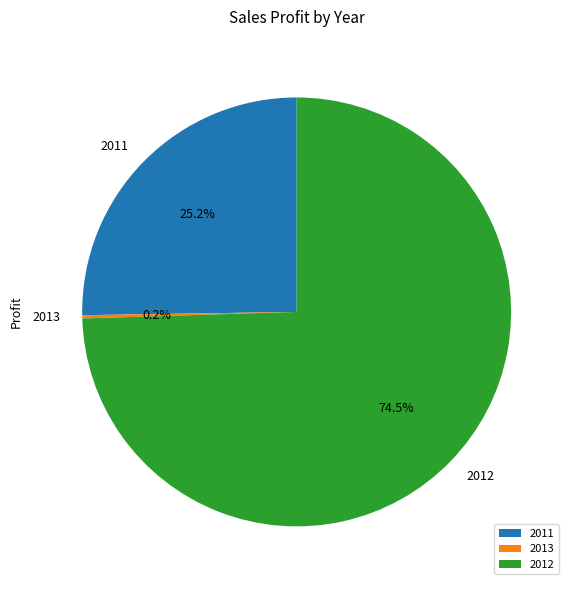

Do 2011 and 2012 together represent more than half of the pie?

Yes